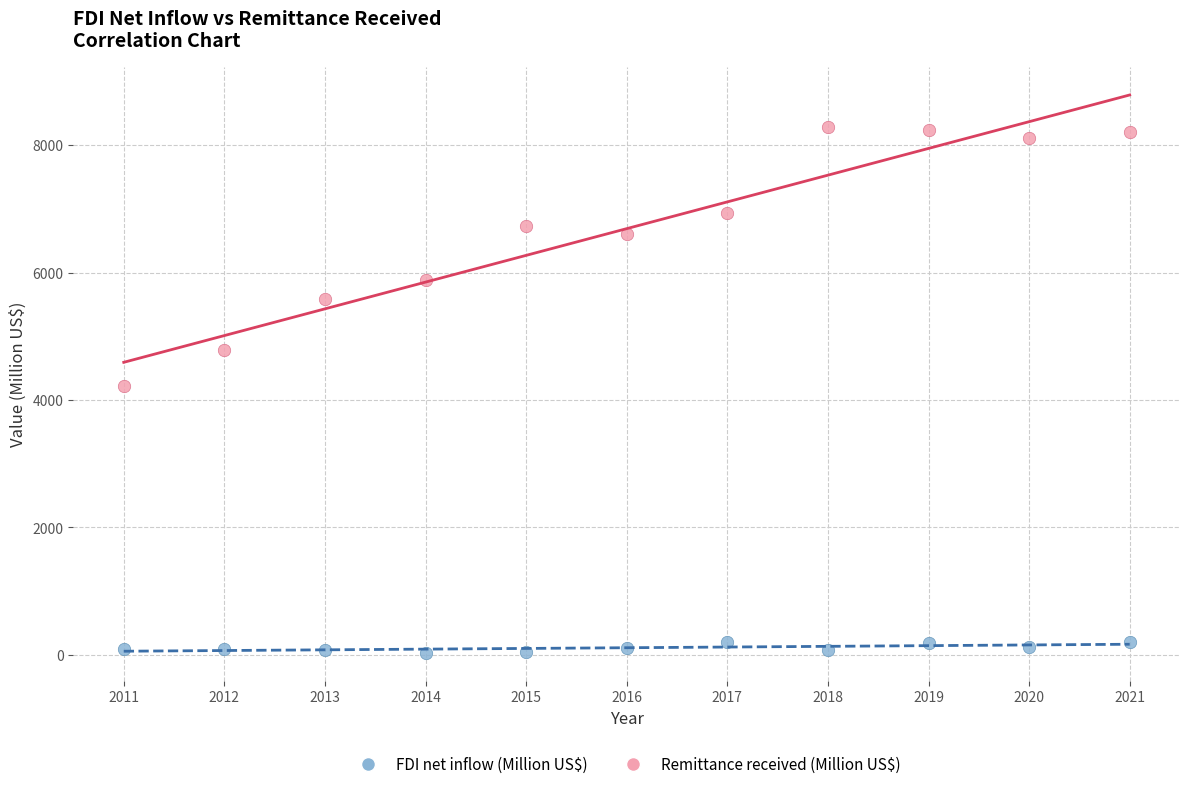

What are all the series names shown in the legend?

FDI net inflow (Million US$), Remittance received (Million US$)